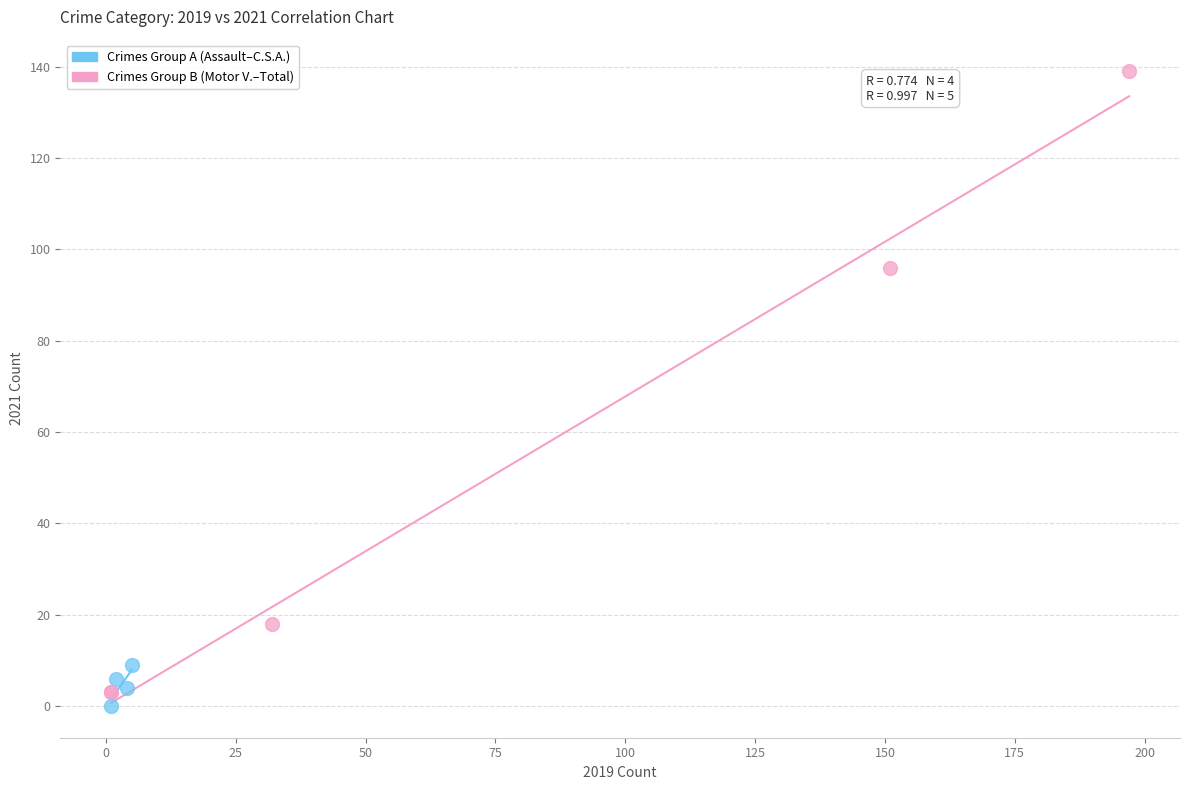

Which series has the largest Y range (max minus min)?

Crimes Group B (Motor V.–Total)